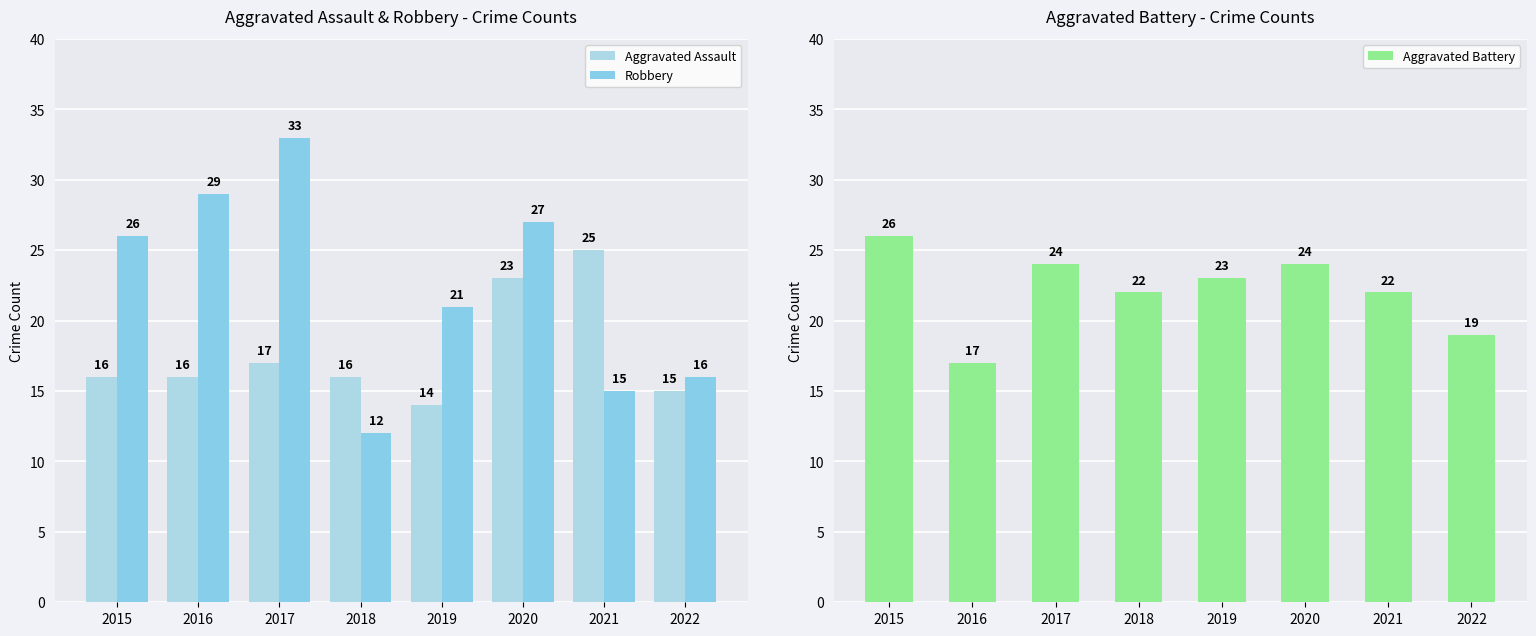

Rank the series at 2016 from highest to lowest value.

Robbery, Aggravated Battery, Aggravated Assault